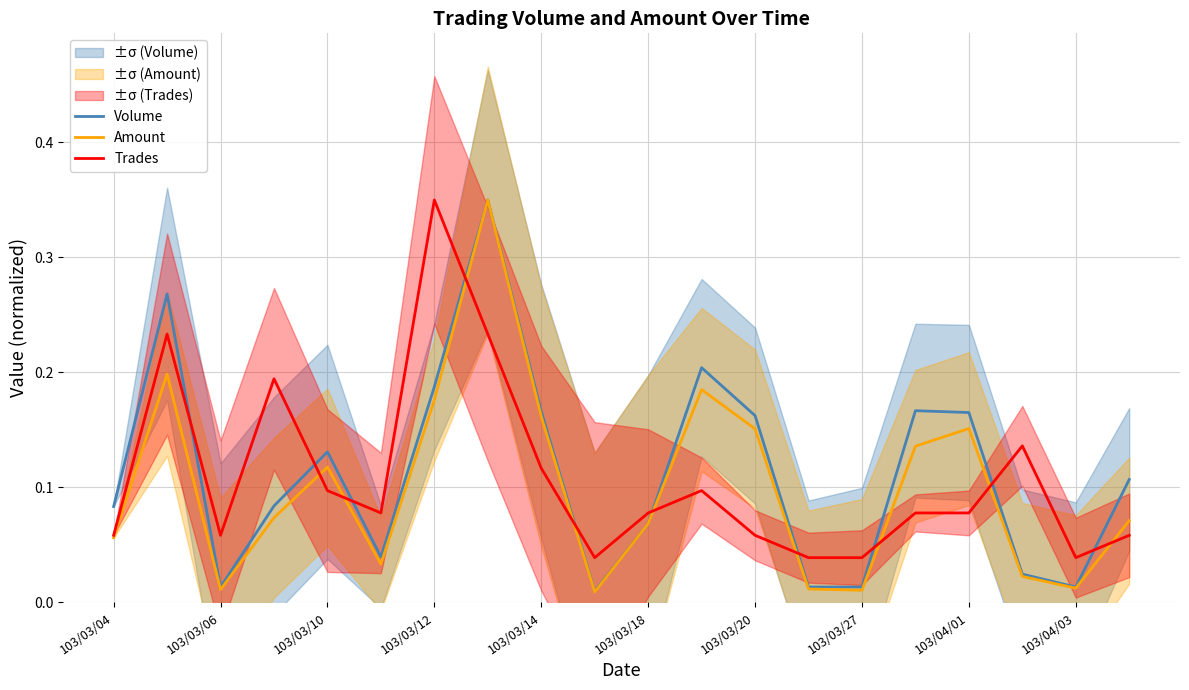

True or false: Volume has a value of 0.1 at 103/03/12.

False